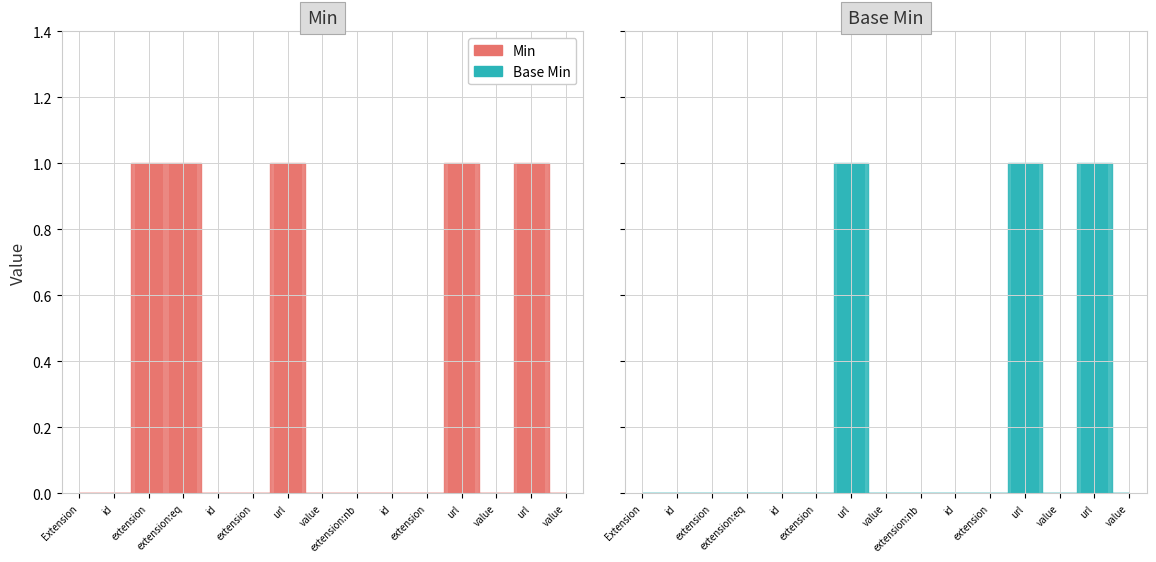

What is the sum of the values at url and extension?

1